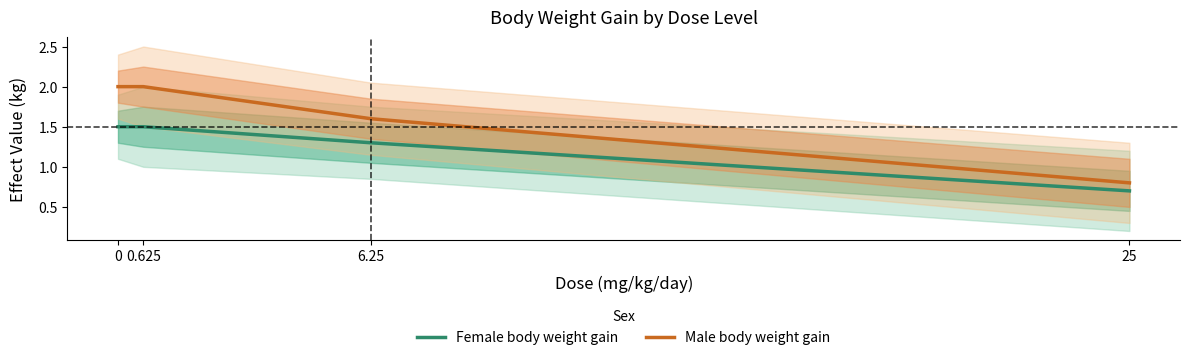

True or false: Male body weight gain and Female body weight gain intersect in this chart.

False